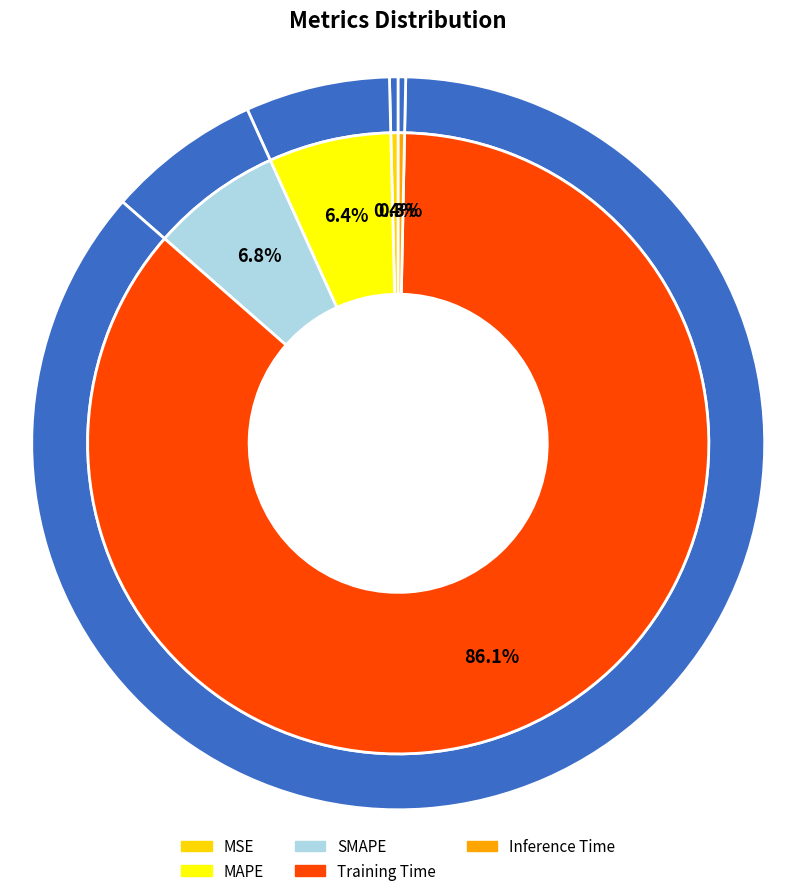

Which category has the biggest portion of the pie?

Training Time